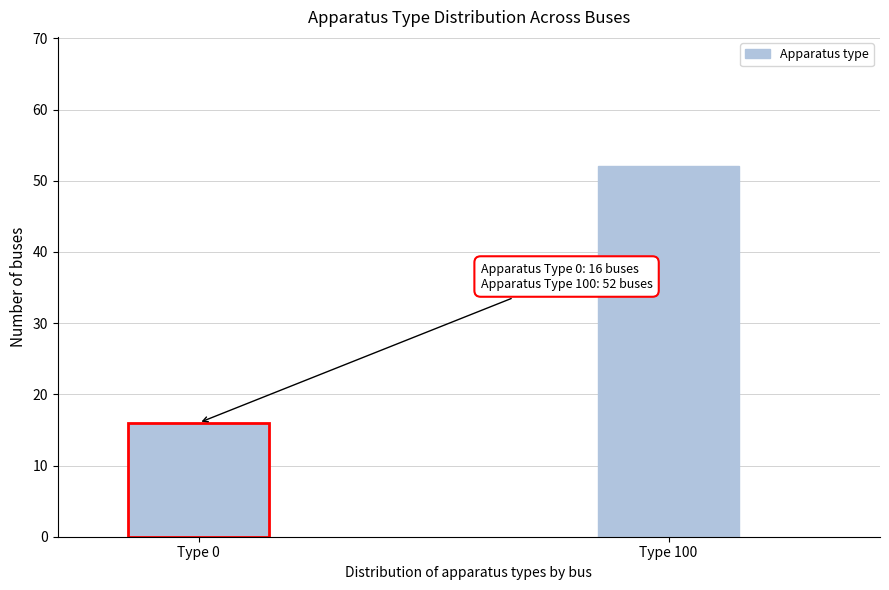

Reading left to right, transcribe all the data shown in this chart.

Type 0=16	Type 100=52